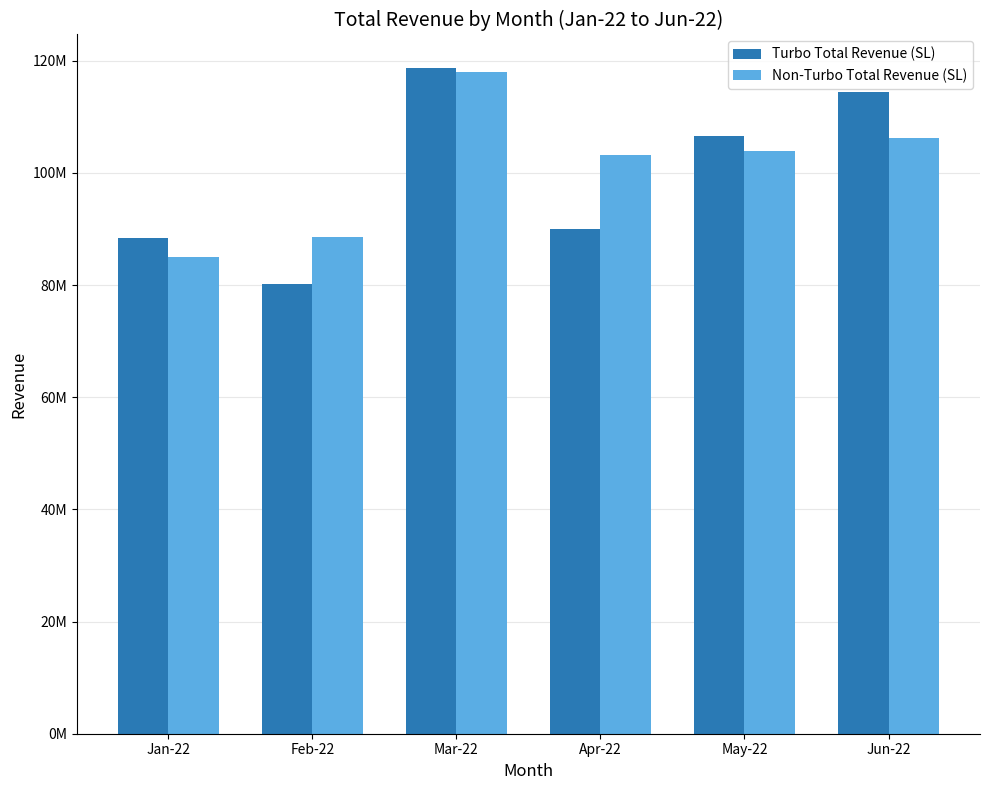

What are all the series names shown in the legend?

Turbo Total Revenue (SL), Non-Turbo Total Revenue (SL)